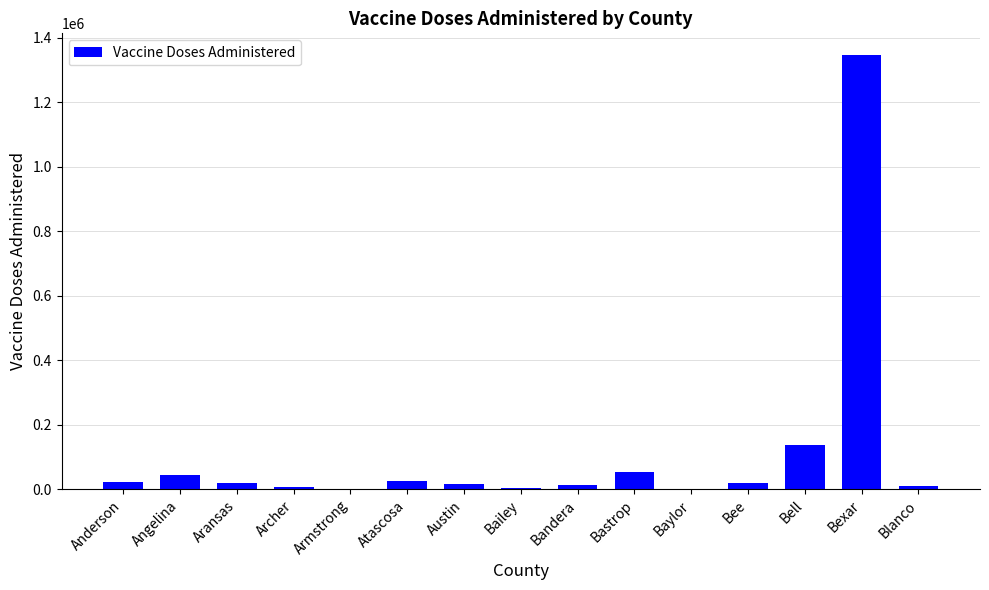

What is the greatest value displayed?

1345693